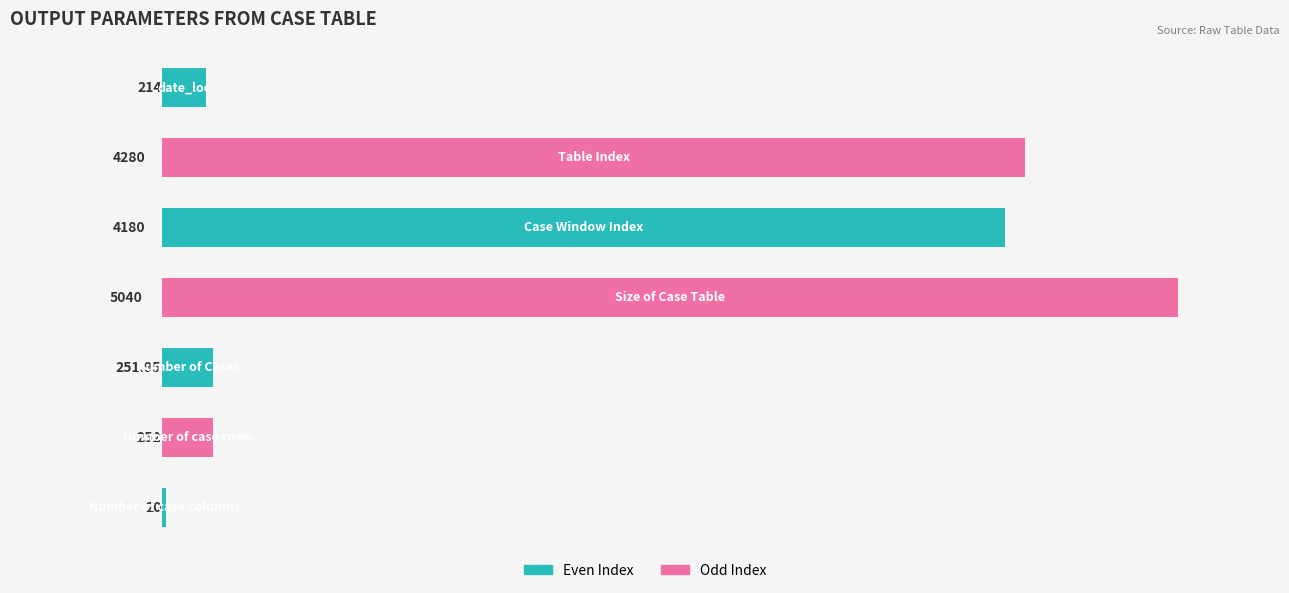

What is the difference between the maximum and minimum values?

5020.0